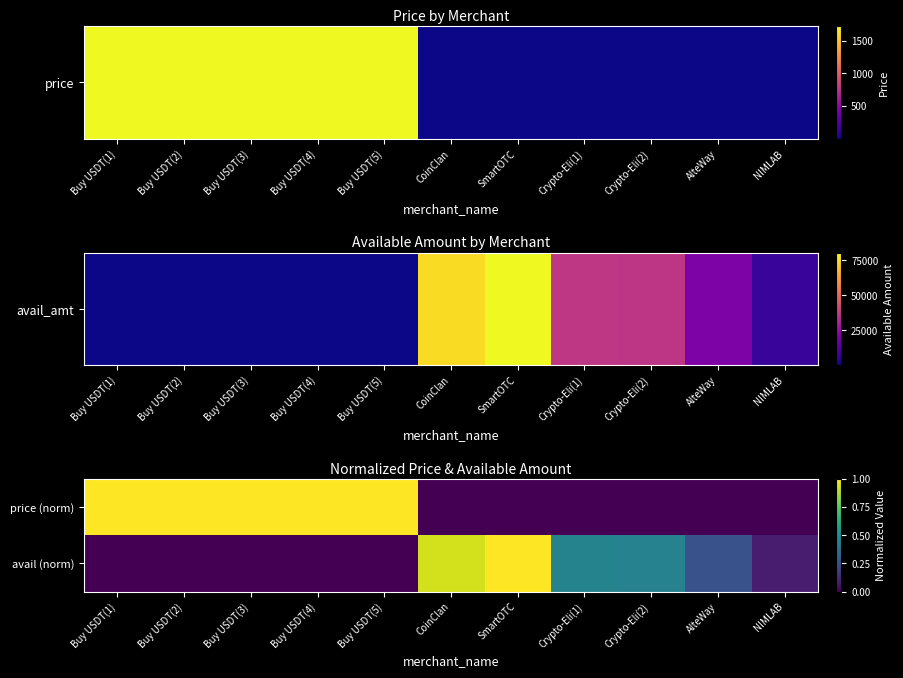

Reading left to right, what are all the values shown in this chart?

price (norm): Buy USDT(1)=1.0	Buy USDT(2)=1.0	Buy USDT(3)=1.0	Buy USDT(4)=1.0	Buy USDT(5)=1.0	CoinClan=0.0	SmartOTC=0.0	Crypto-Eli(1)=0.0	Crypto-Eli(2)=0.0	AlteWay=0.0	NIMLAB=0.0
avail (norm): Buy USDT(1)=0.0	Buy USDT(2)=0.0	Buy USDT(3)=0.0	Buy USDT(4)=0.0	Buy USDT(5)=0.0	CoinClan=0.9	SmartOTC=1.0	Crypto-Eli(1)=0.4	Crypto-Eli(2)=0.4	AlteWay=0.3	NIMLAB=0.1